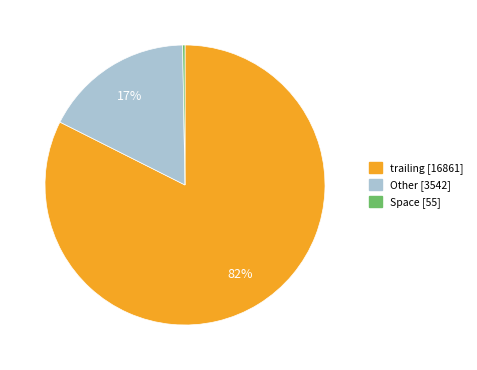

What is the ratio of the value at trailing to the value at Other?

4.8